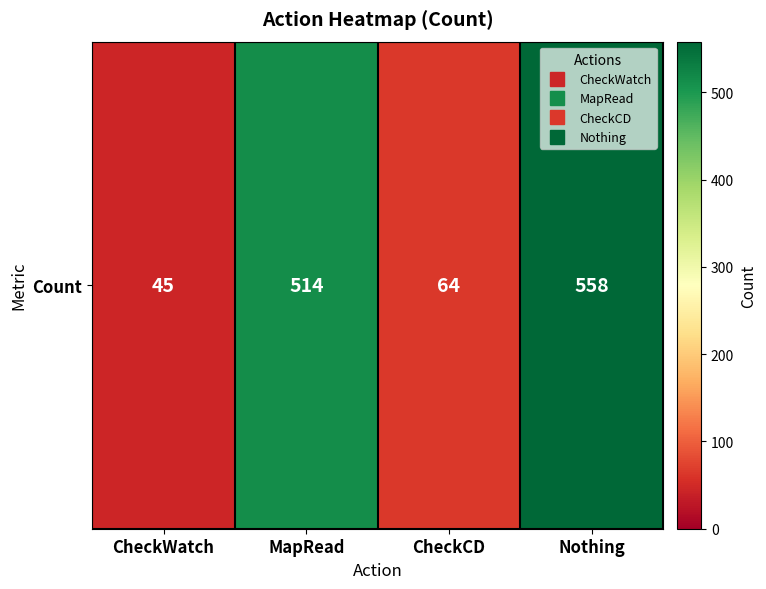

True or false: the data shows 844 at MapRead.

False